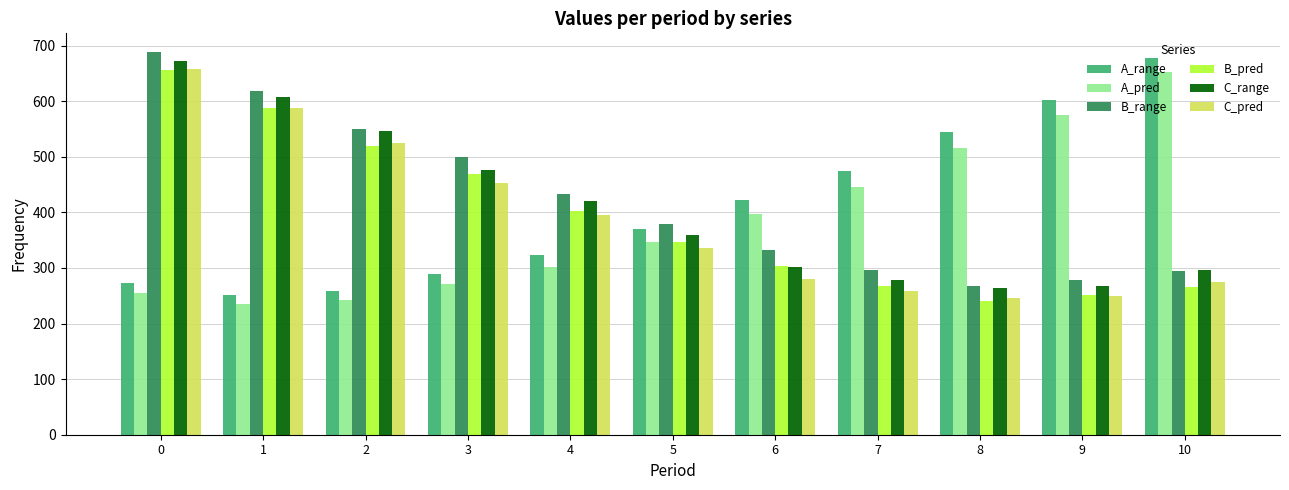

What is the difference between the highest and lowest values at 3?

229.1